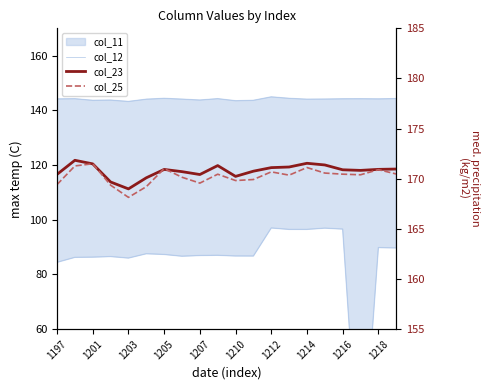

True or false: col_12 and col_23 intersect in this chart.

False